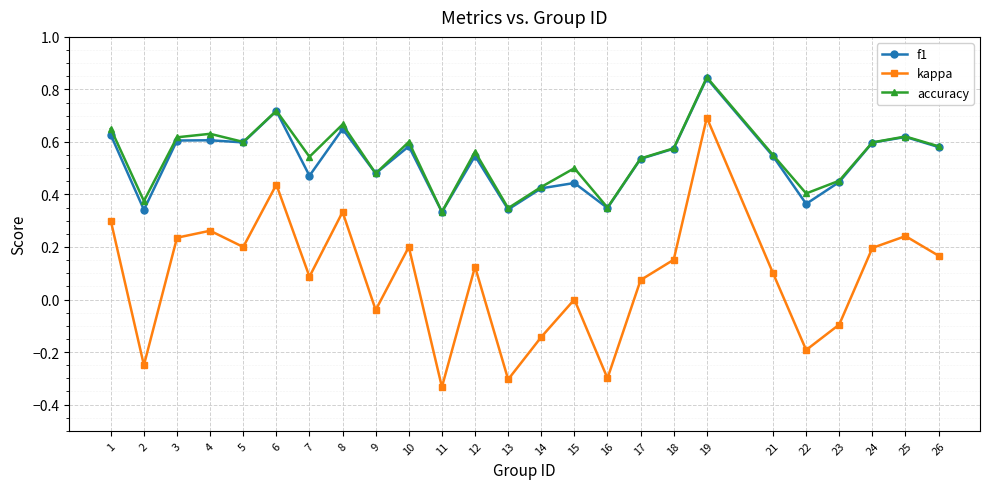

Which series has the largest range (max minus min)?

kappa